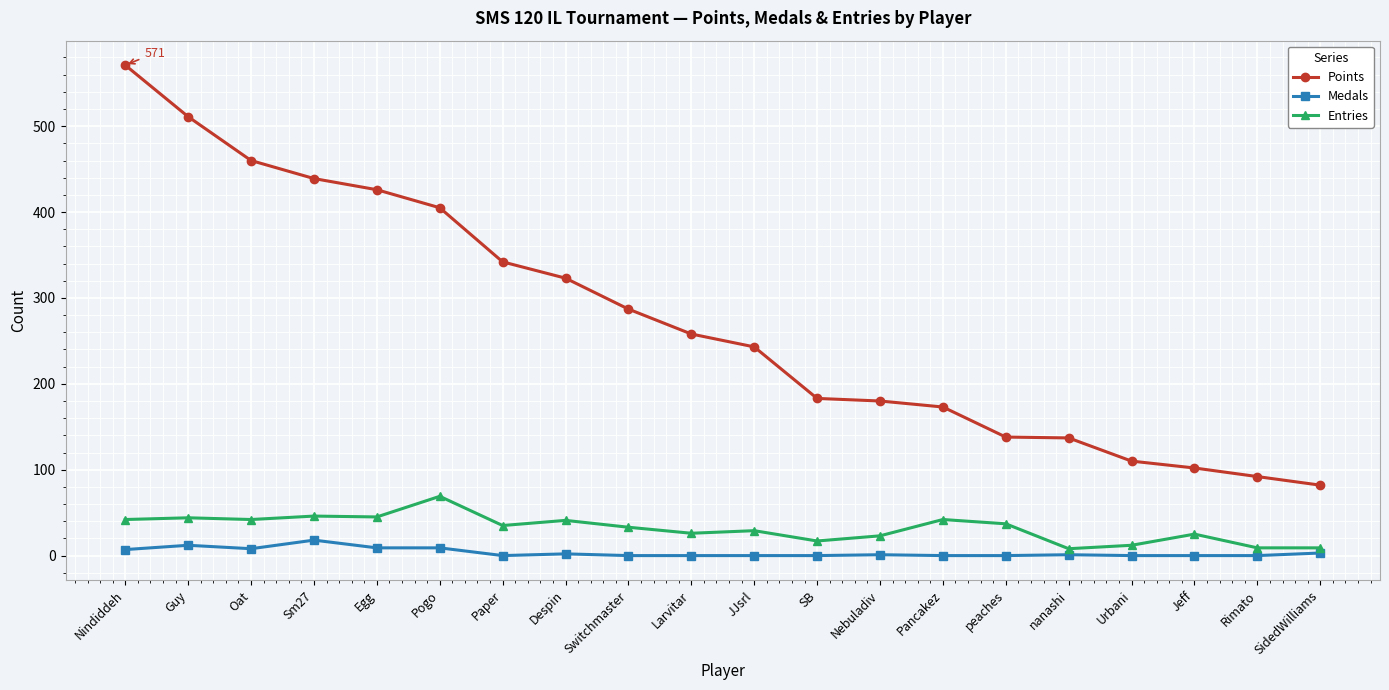

At which label is Points closest to 326?

Despin